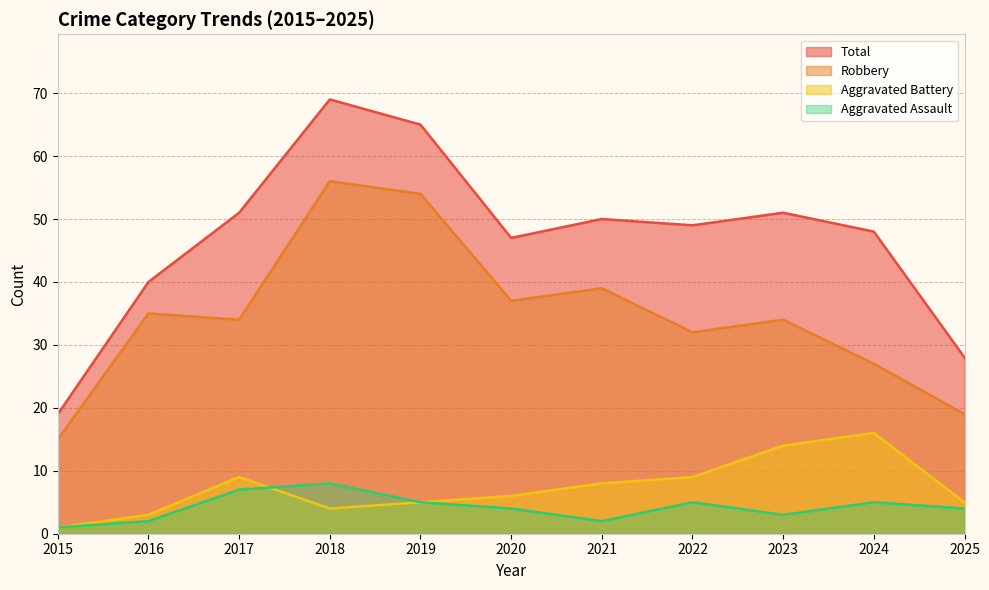

Which series changed the most between 2018 and 2020?

Total